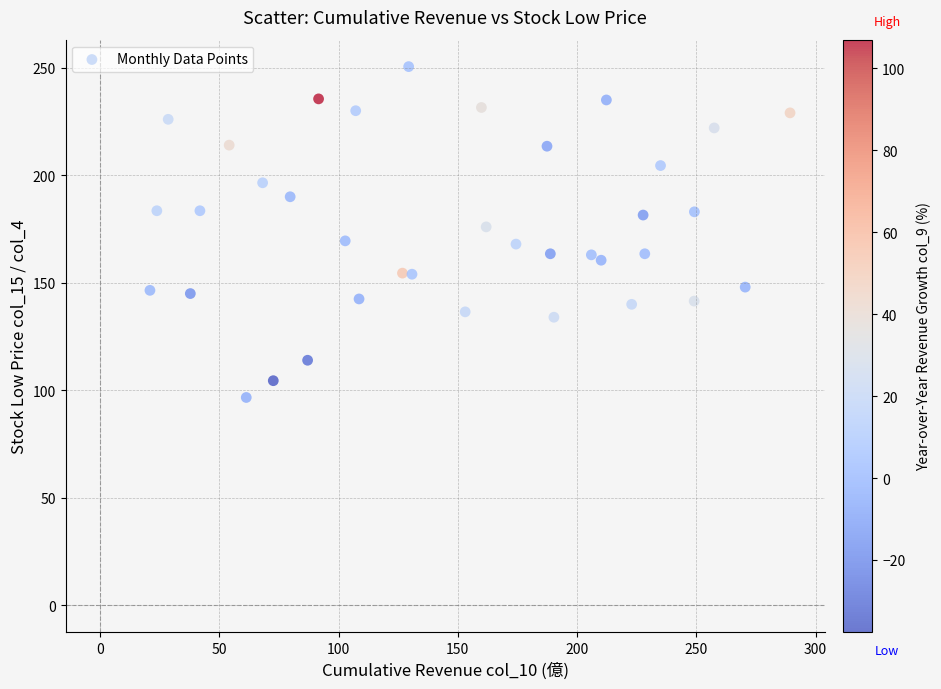

What is the range of Y values (max minus min)?

153.8